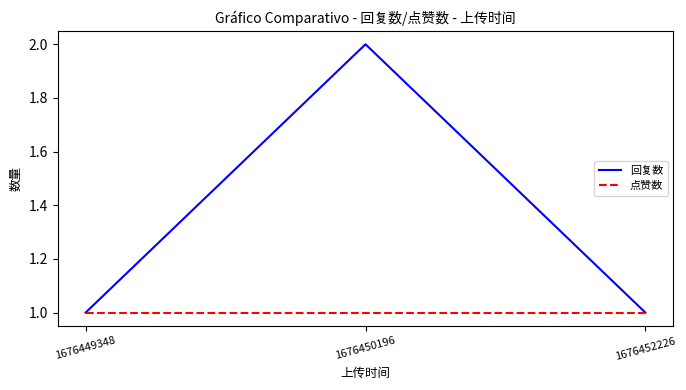

Which series has the widest spread of values?

回复数